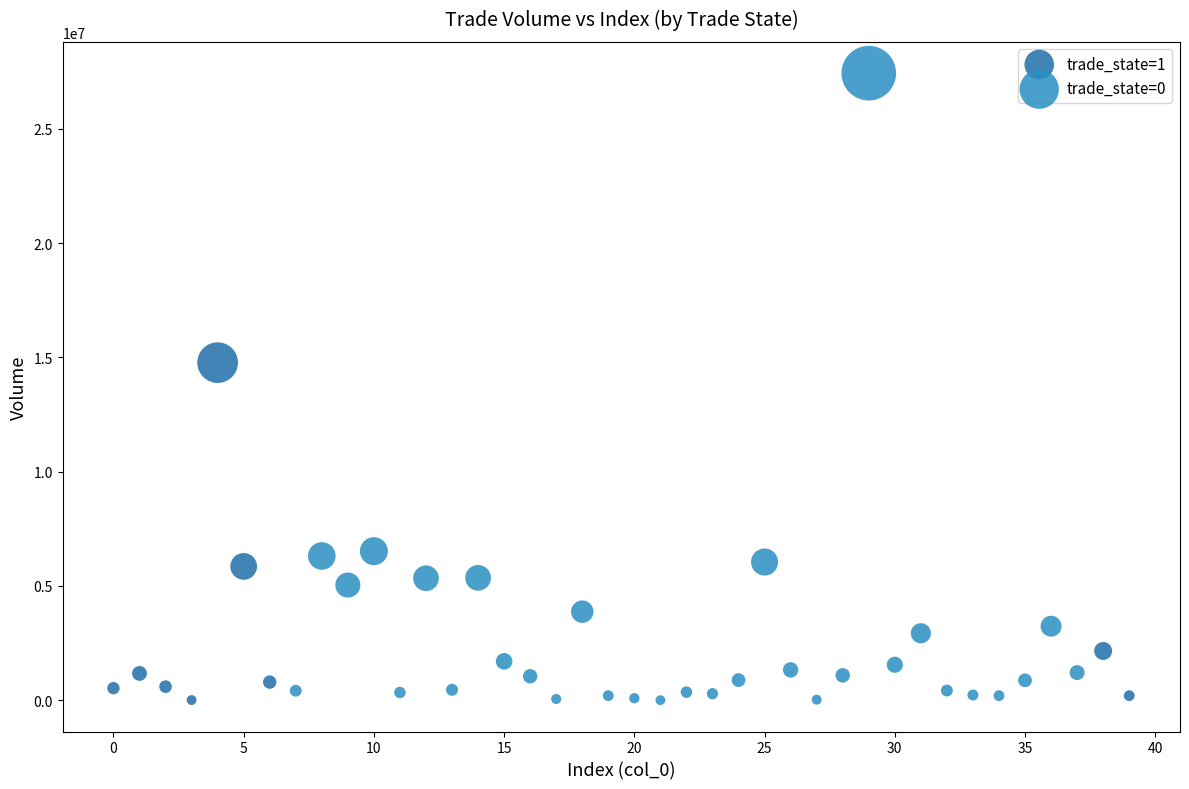

What are all the series names shown in the legend?

trade_state=1, trade_state=0